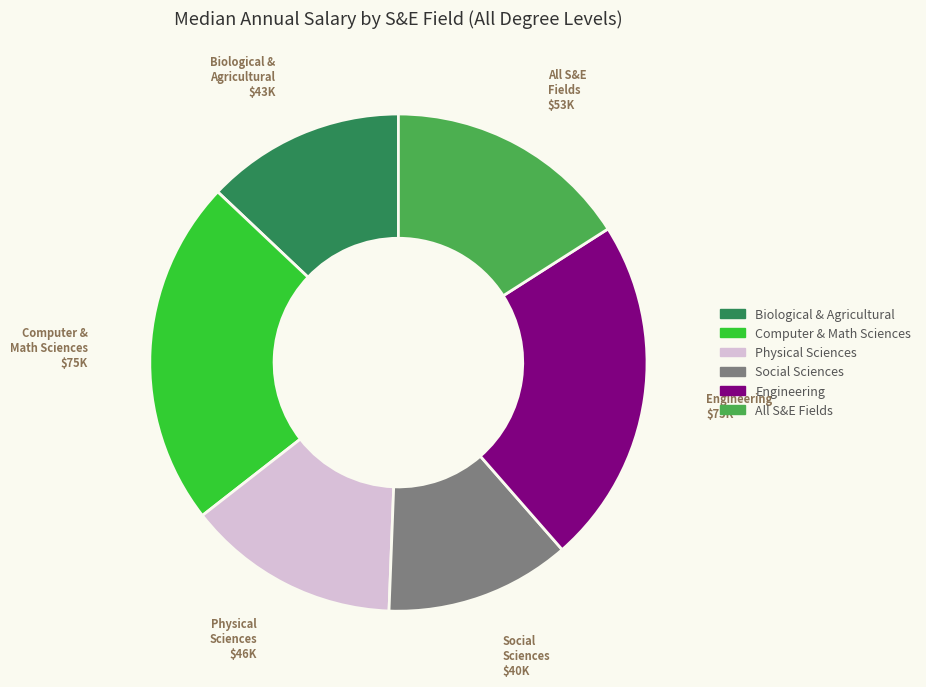

Does any single category account for the majority?

No